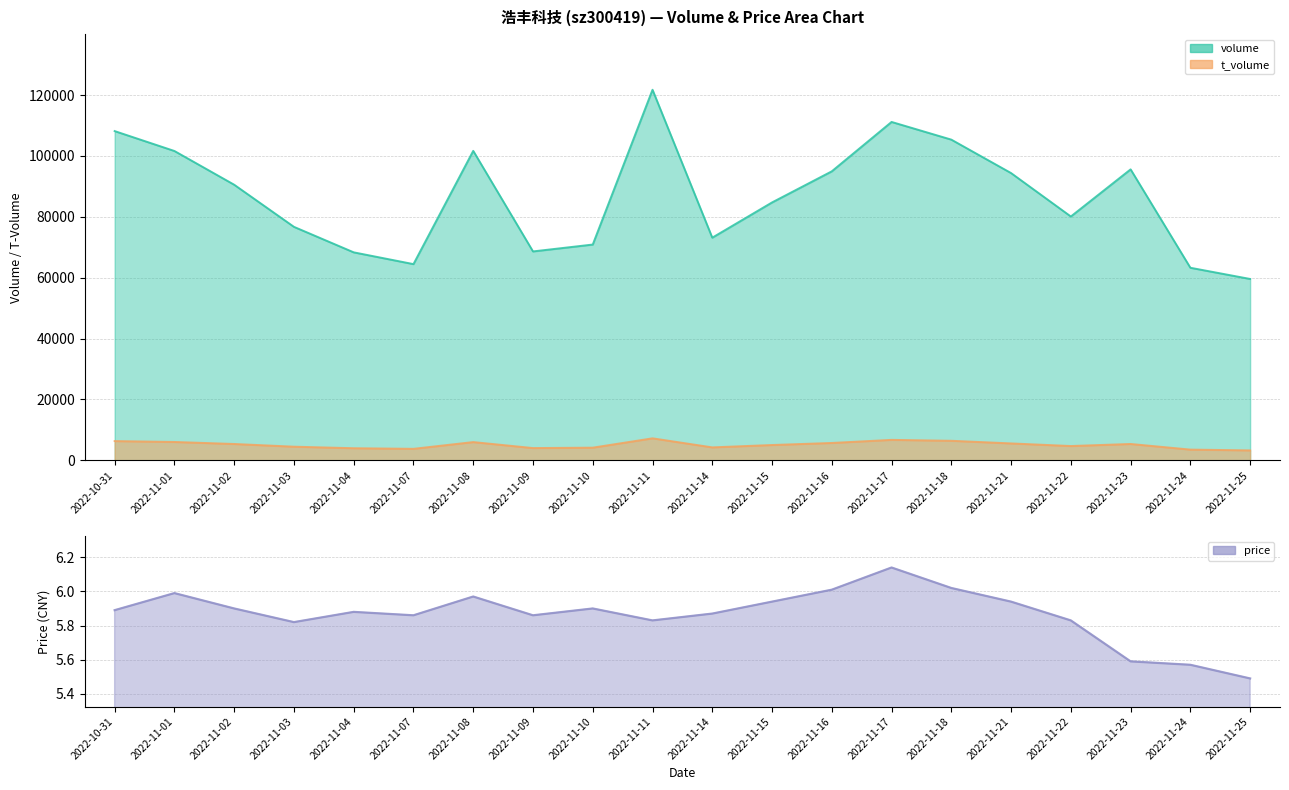

Rank the series at 2022-11-16 from lowest to highest value.

price, t_volume, volume